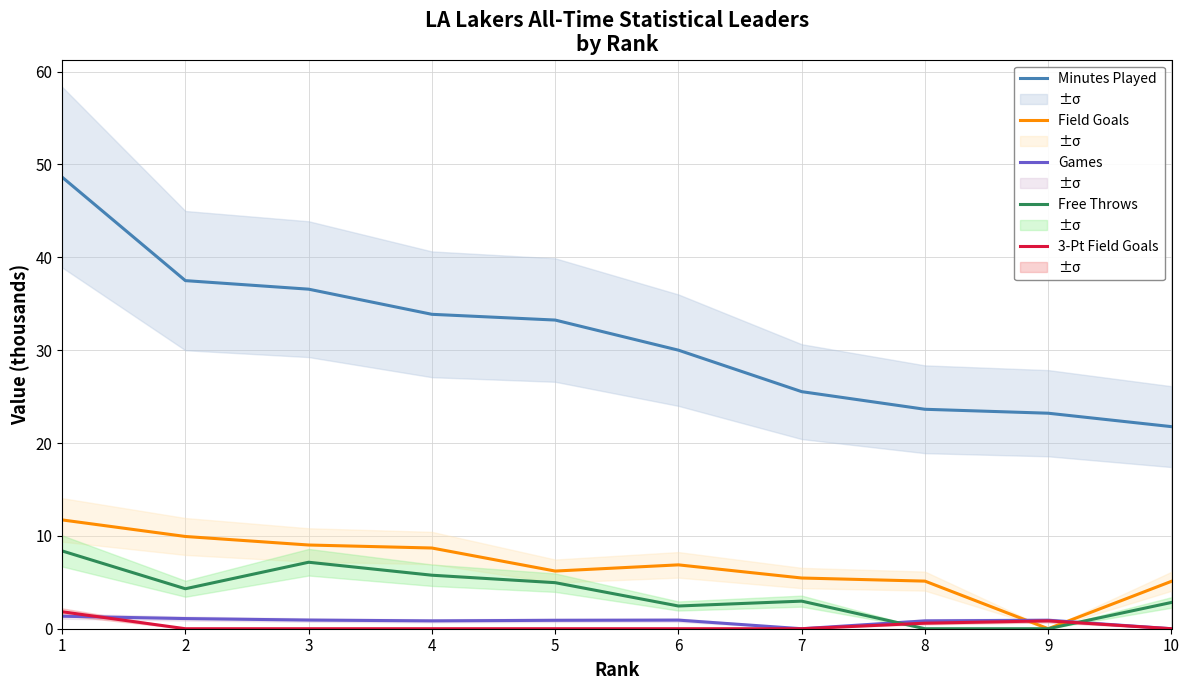

List the labels in order of Free Throws value, smallest first.

8, 9, 6, 10, 7, 2, 5, 4, 3, 1